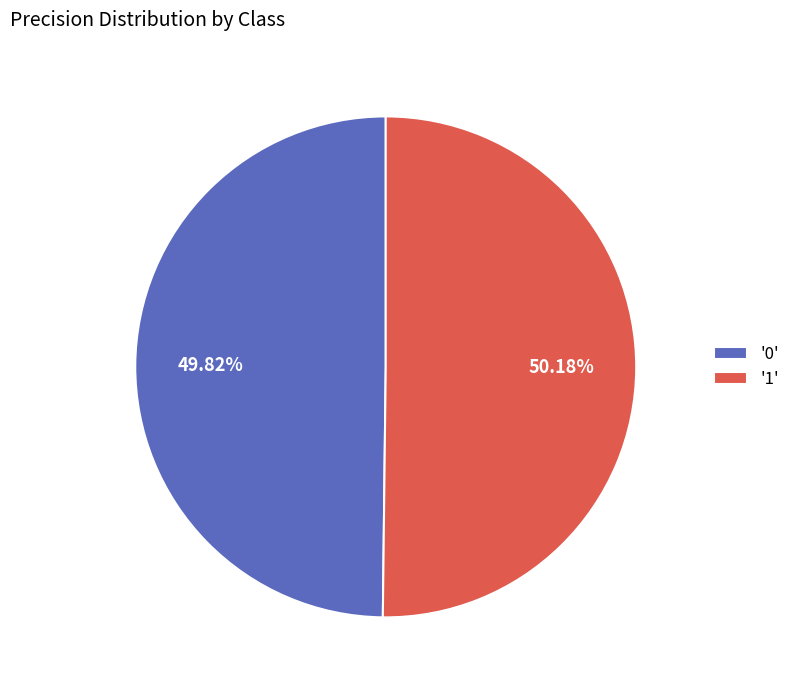

Is there any slice that represents more than half of the pie?

Yes